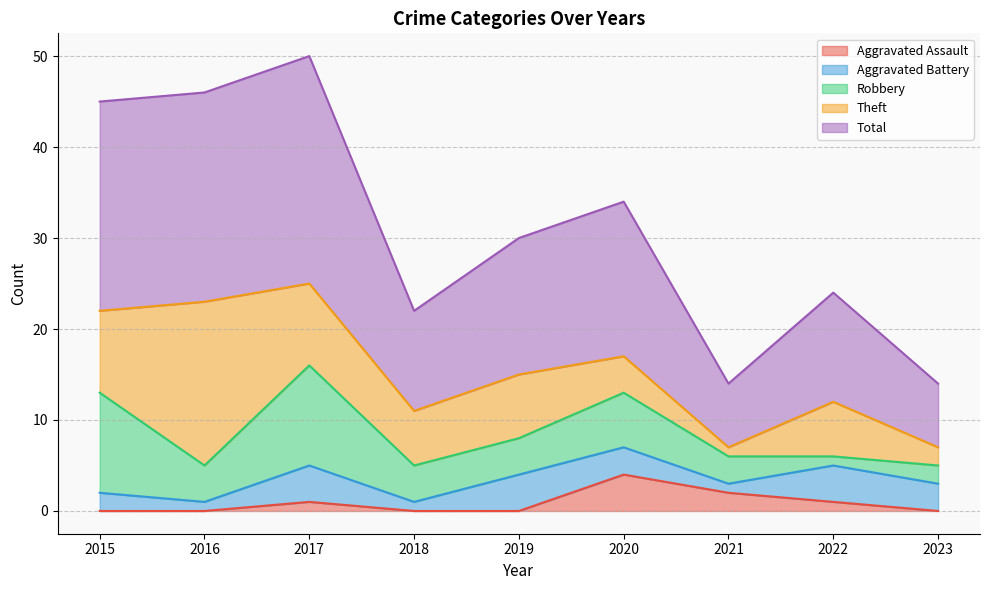

True or false: Total has a value of 10 at 2023.

False